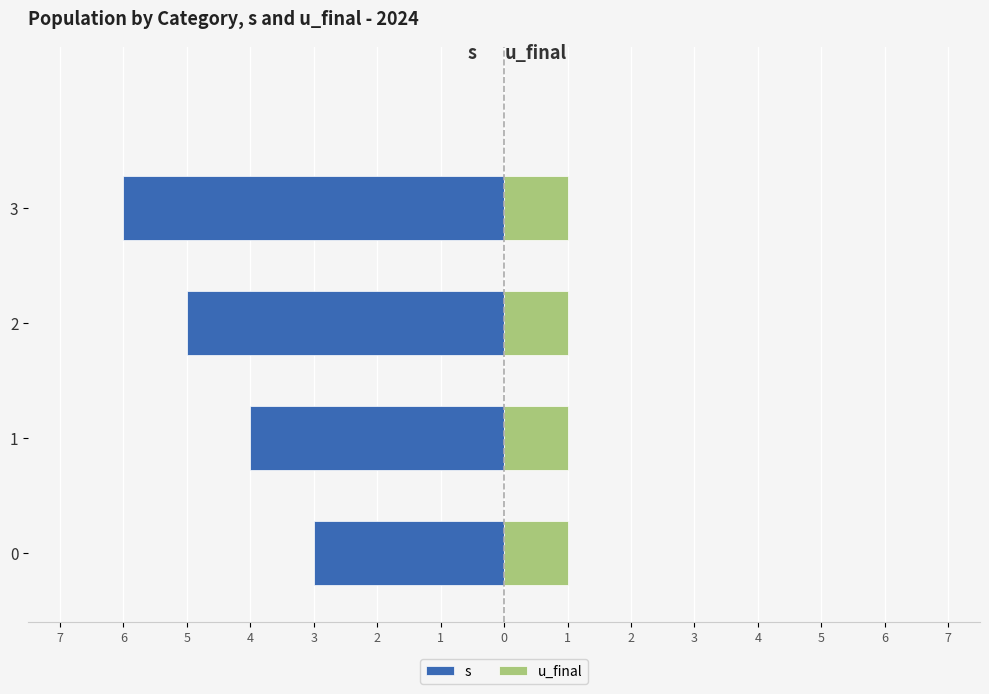

How many bars are there in each group?

2